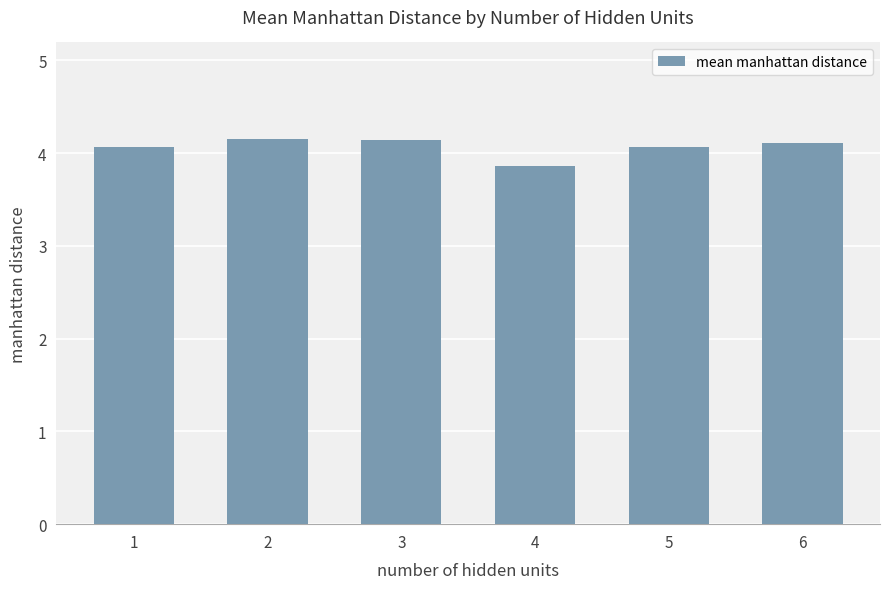

Count the number of categories in the chart.

6